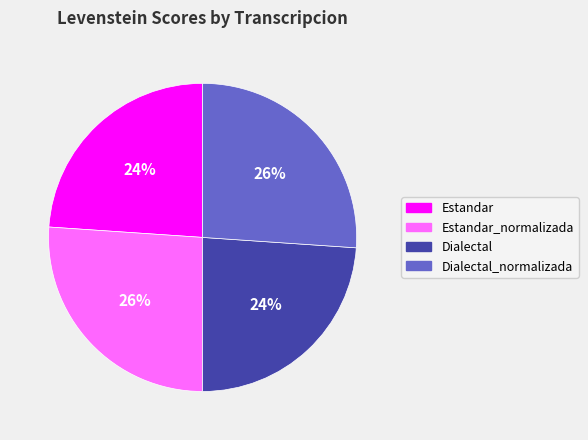

To the nearest percent, what is the average slice percentage?

25%